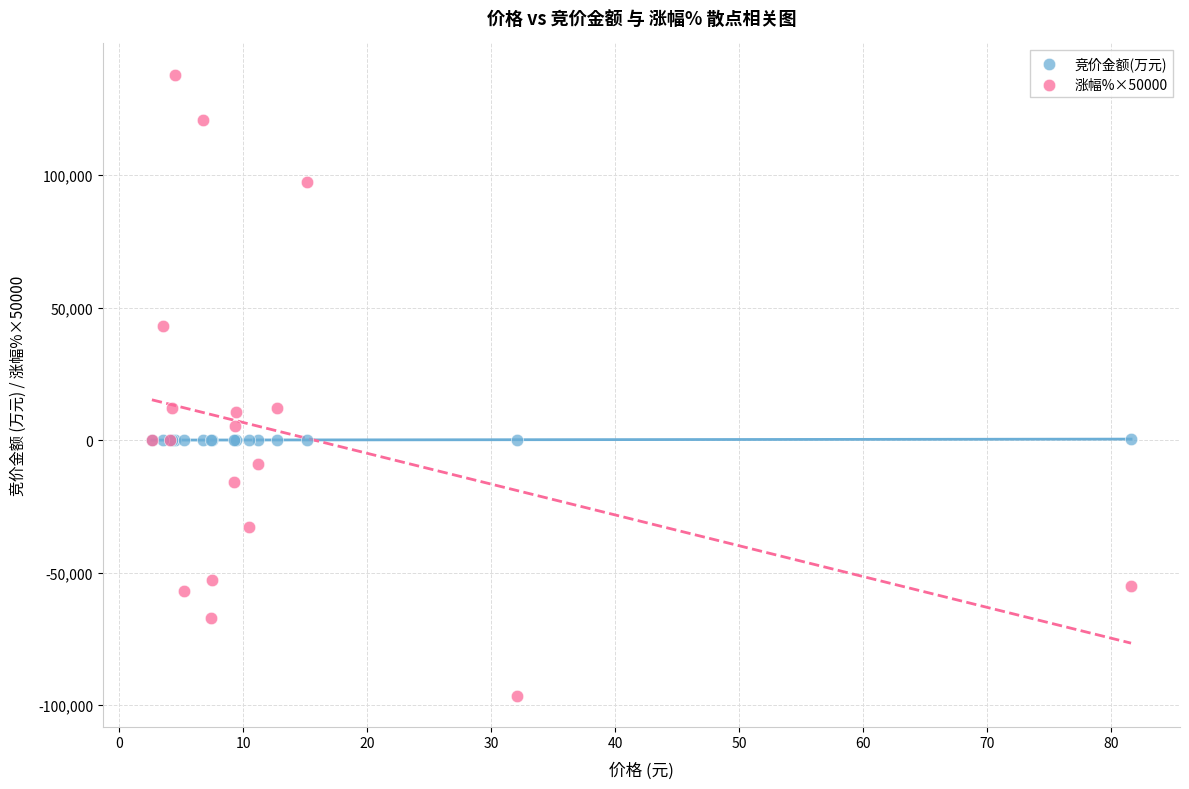

Which series reaches the minimum Y coordinate?

涨幅%×50000